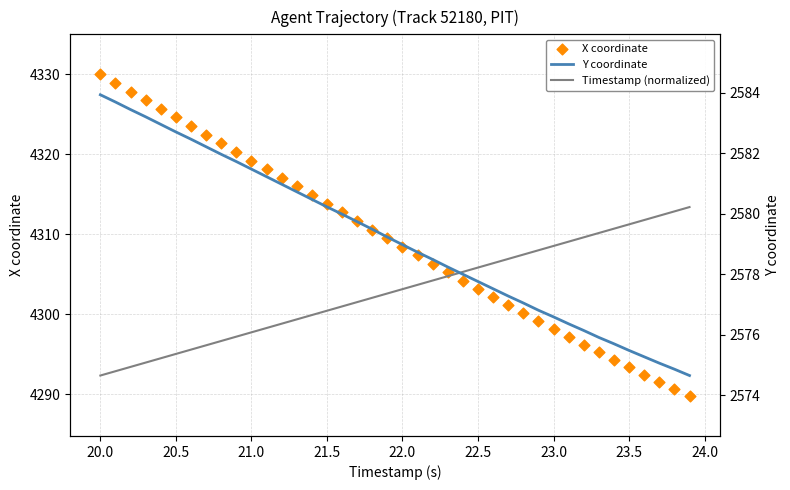

Is the value of Y coordinate at 23 greater than the value of Timestamp (normalized) at 12?

Yes